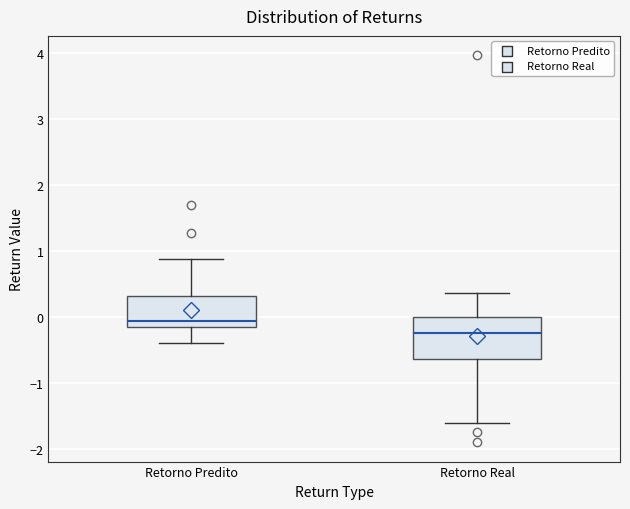

Which box has the highest median line?

Retorno Predito